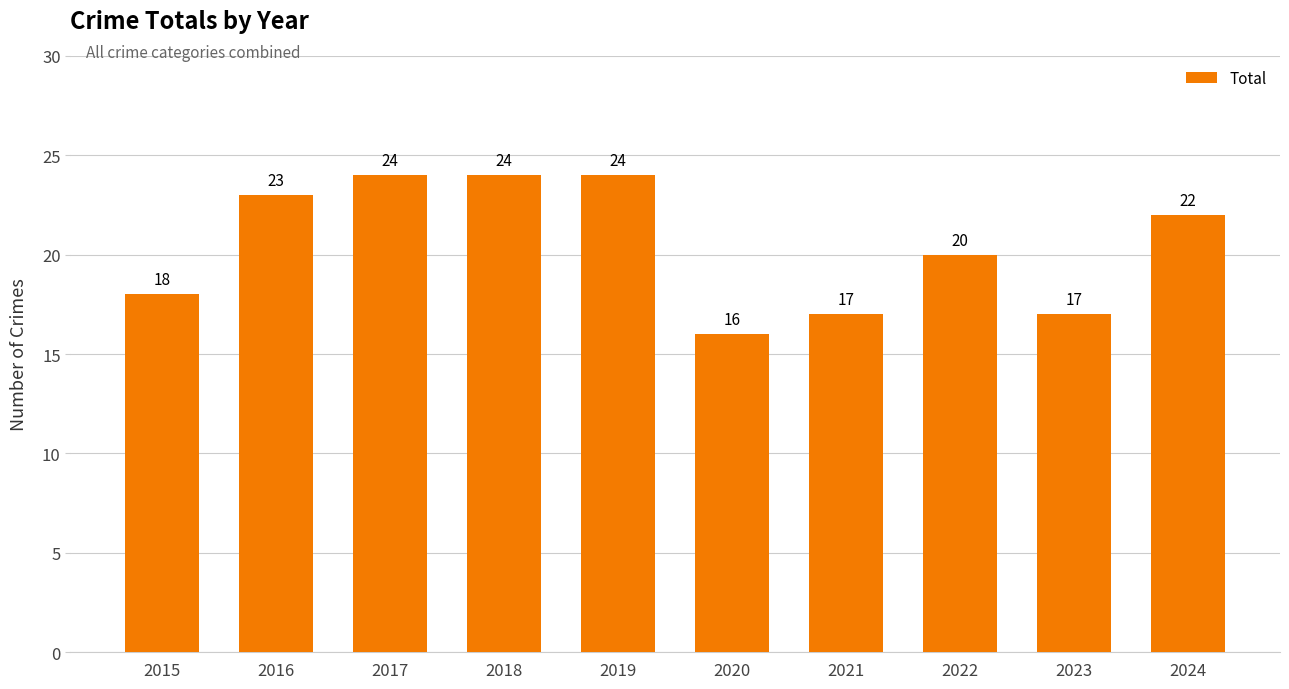

At which label is the value closest to 20?

2022